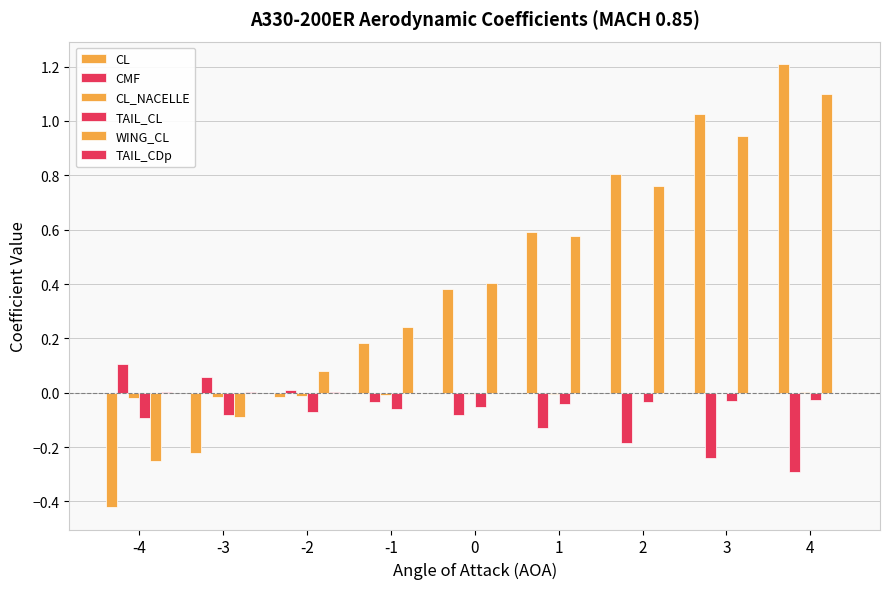

How many categories are shown in the chart?

9